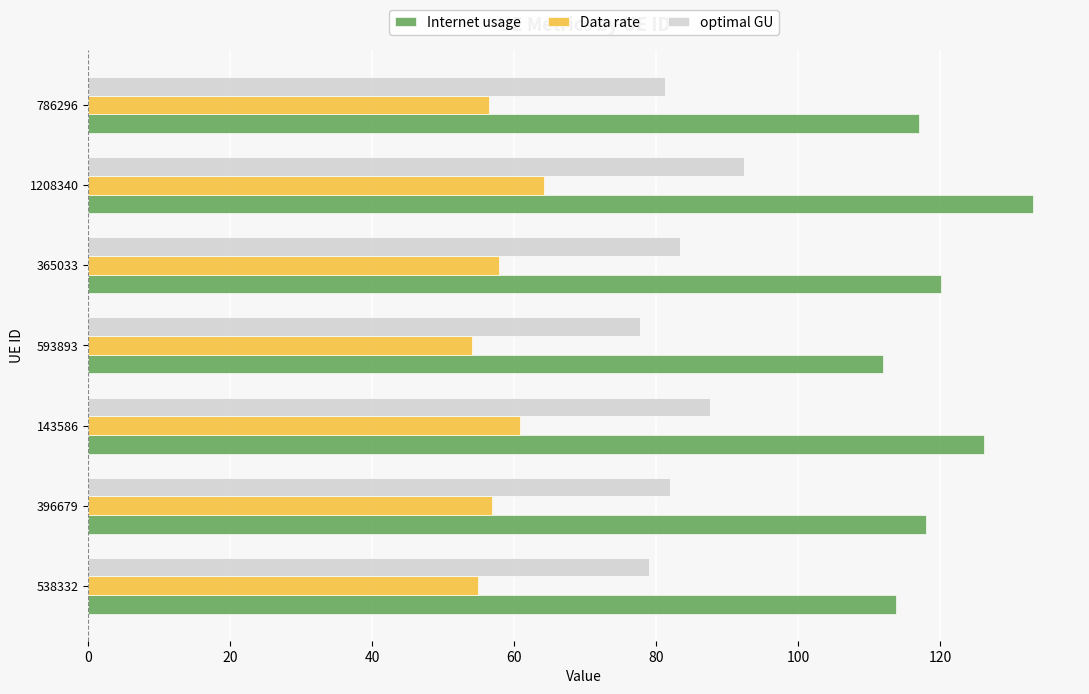

The Data rate series shows 109.0 at 1208340. True or false?

False